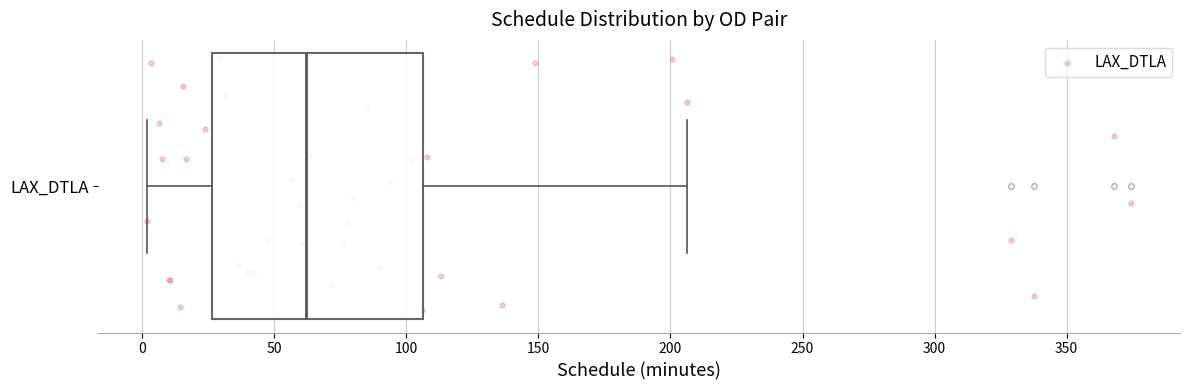

Transcribe this box plot: give where the median line is, the range the box spans, and where the two whiskers end, as read against the x-axis. The values are not printed on the chart, so give them approximately, as read against the axis.

median 60, box 25 to 105, whiskers 0 to 205